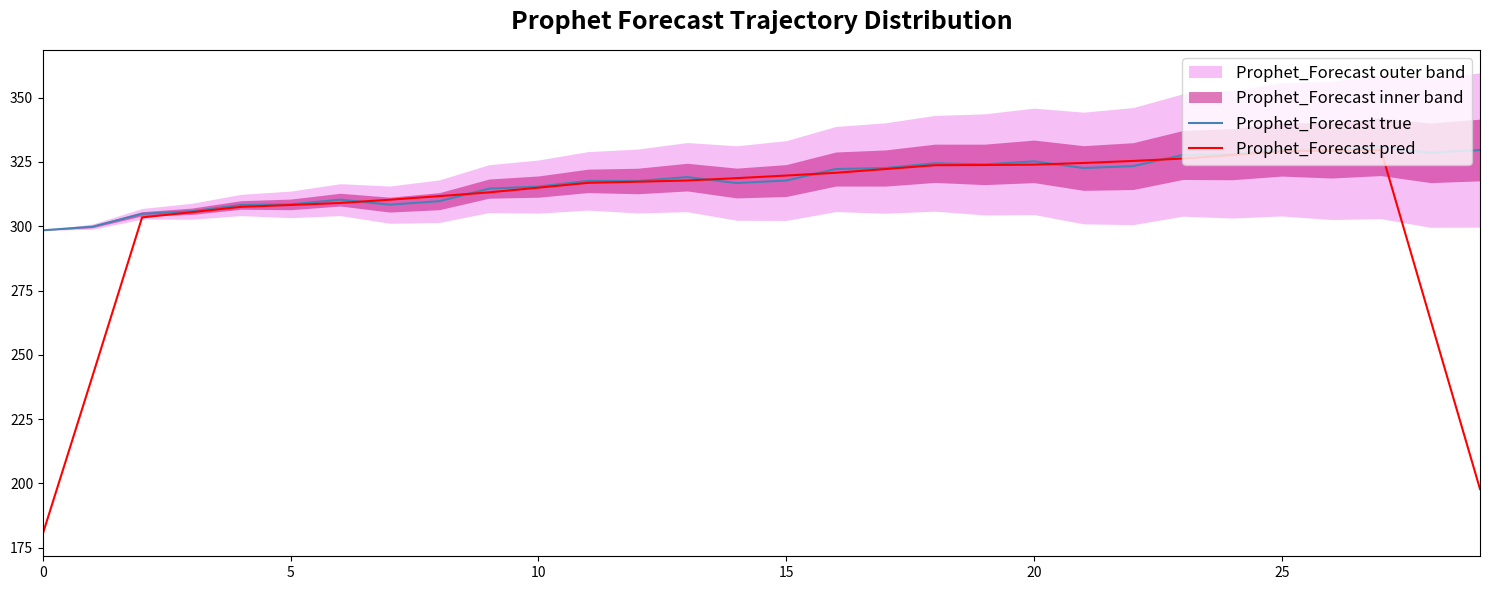

What is the highest value of the Prophet_Forecast pred series?

329.7